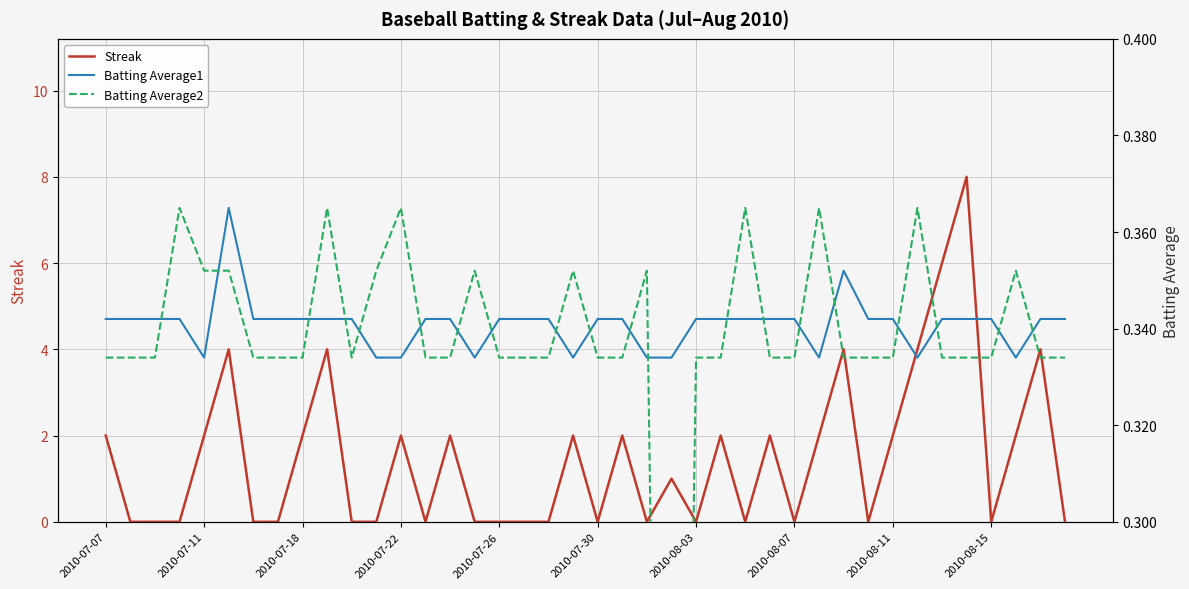

How many lines are shown in the chart?

3